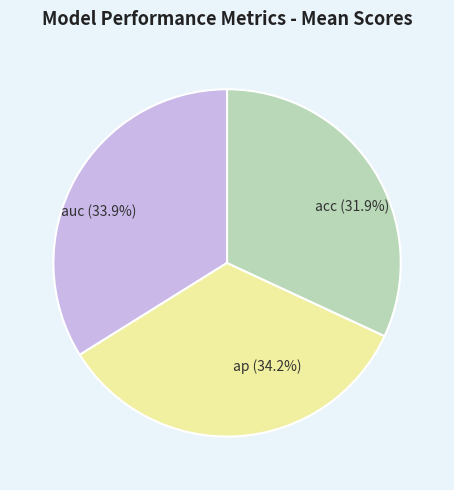

Which slice is the smallest?

acc